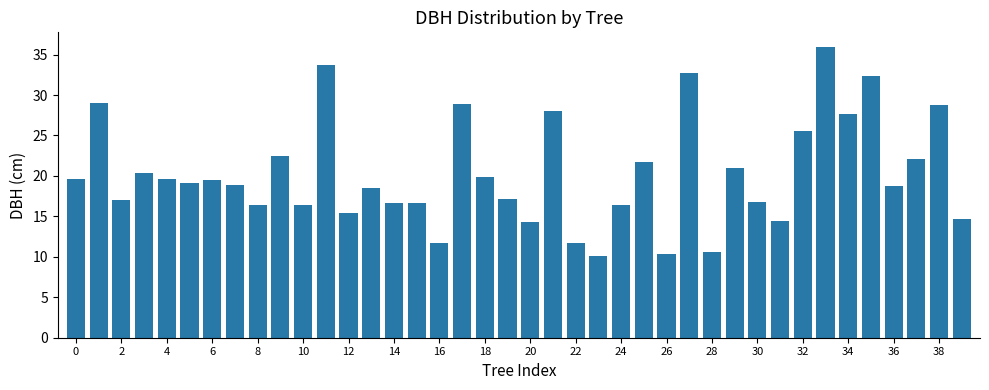

What is the value of the 25th bar from the left?

16.4